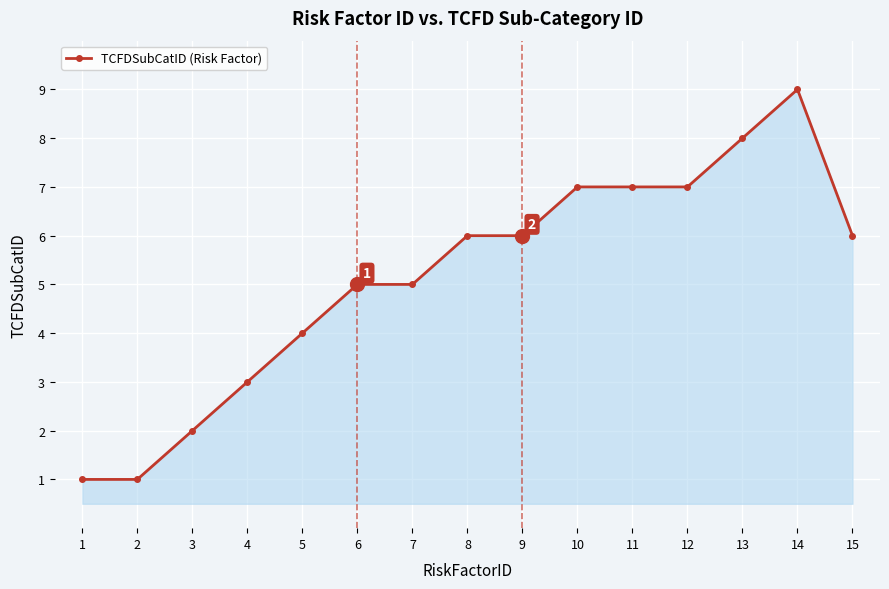

Reading right to left, what are all the values shown in this chart?

6	9	8	7	7	7	6	6	5	5	4	3	2	1	1